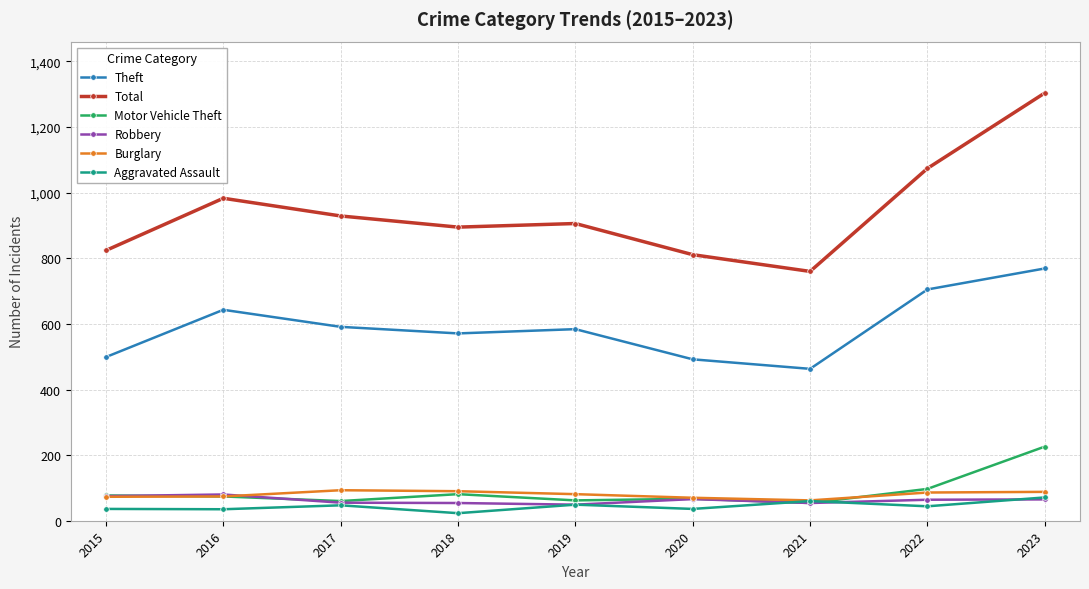

What is the greatest value displayed?

1304